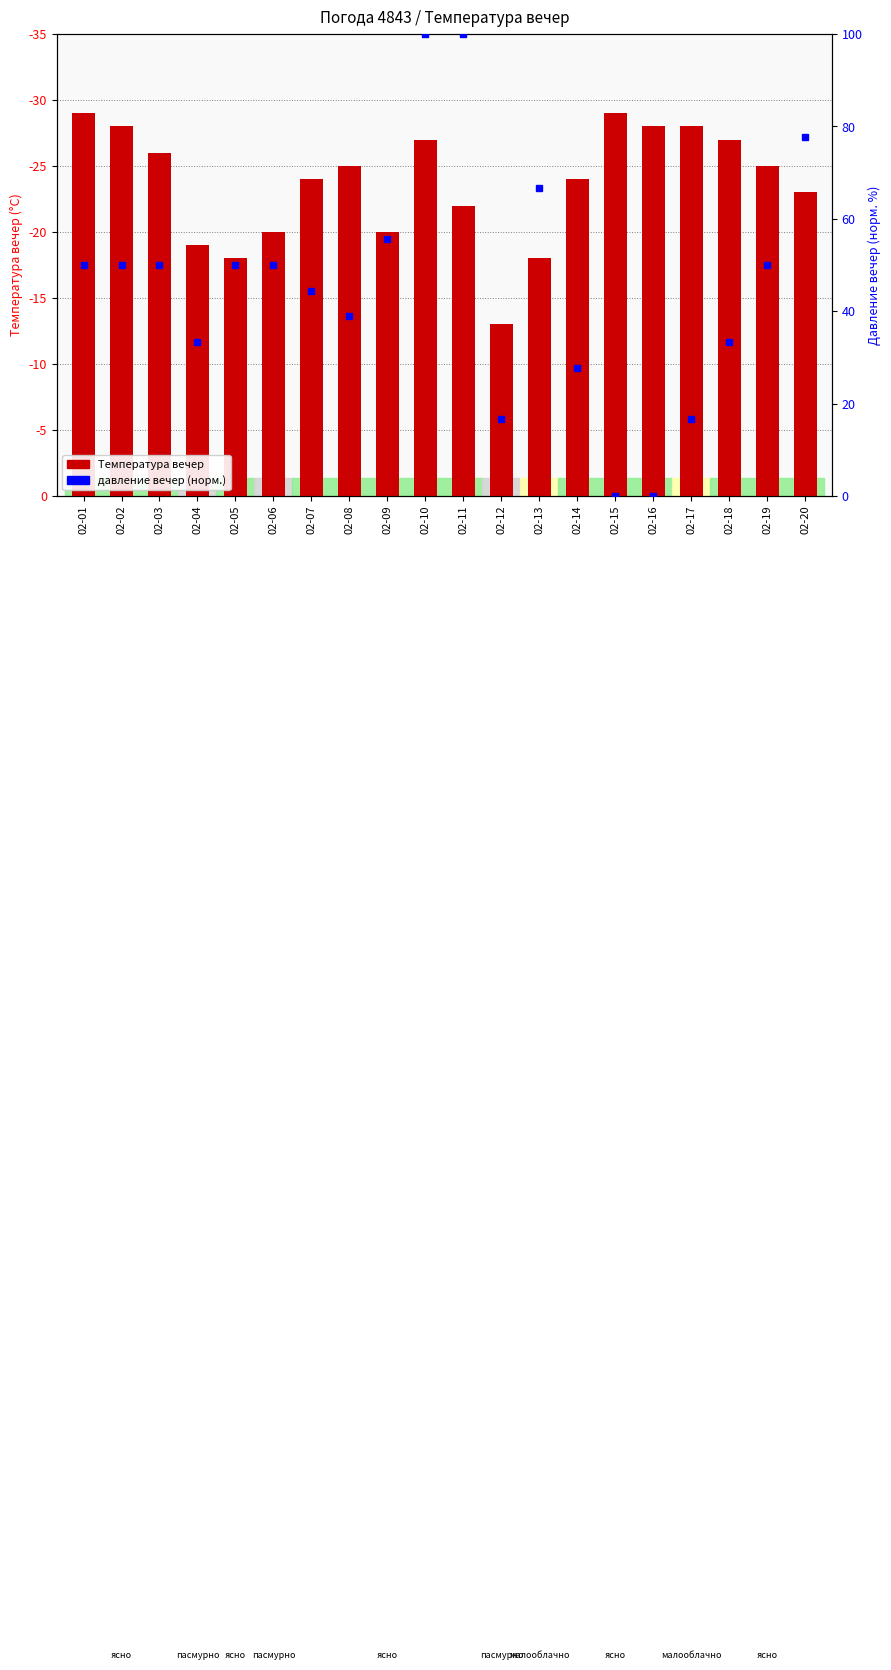

Reading right to left, list all the values displayed in this chart.

02-20=23	02-19=25	02-18=27	02-17=28	02-16=28	02-15=29	02-14=24	02-13=18	02-12=13	02-11=22	02-10=27	02-09=20	02-08=25	02-07=24	02-06=20	02-05=18	02-04=19	02-03=26	02-02=28	02-01=29